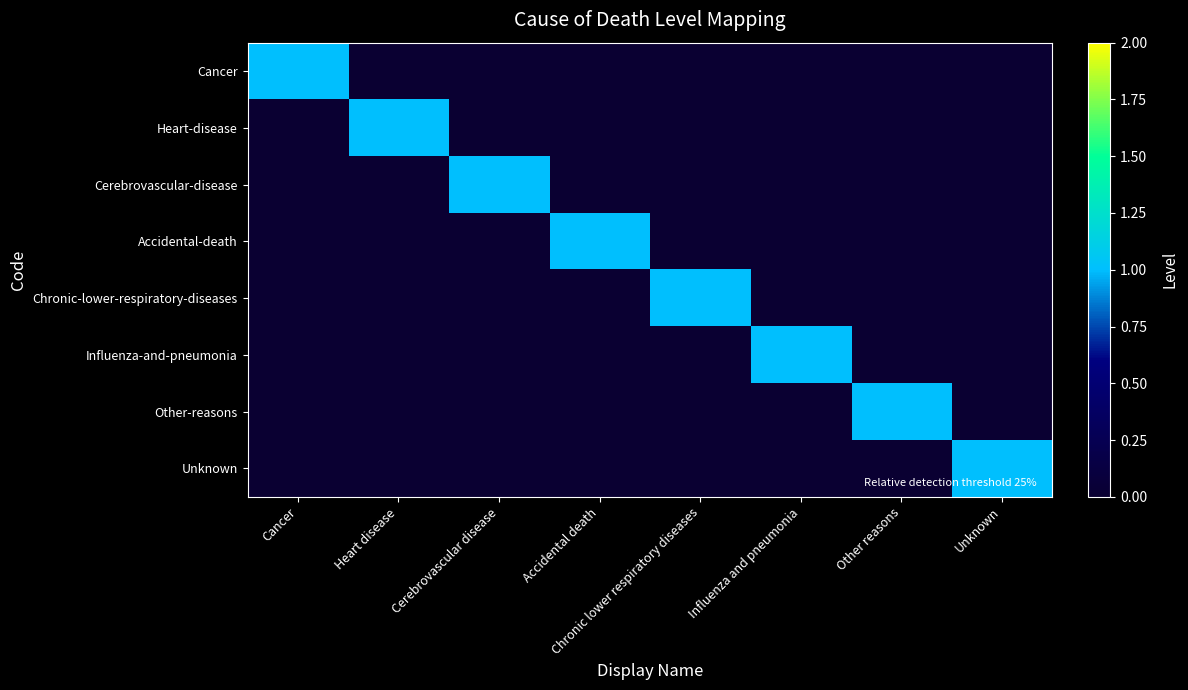

Reading left to right, extract all data points from this chart.

Cancer: Cancer=1	Heart disease=0	Cerebrovascular disease=0	Accidental death=0	Chronic lower respiratory diseases=0	Influenza and pneumonia=0	Other reasons=0	Unknown=0
Heart-disease: Cancer=0	Heart disease=1	Cerebrovascular disease=0	Accidental death=0	Chronic lower respiratory diseases=0	Influenza and pneumonia=0	Other reasons=0	Unknown=0
Cerebrovascular-disease: Cancer=0	Heart disease=0	Cerebrovascular disease=1	Accidental death=0	Chronic lower respiratory diseases=0	Influenza and pneumonia=0	Other reasons=0	Unknown=0
Accidental-death: Cancer=0	Heart disease=0	Cerebrovascular disease=0	Accidental death=1	Chronic lower respiratory diseases=0	Influenza and pneumonia=0	Other reasons=0	Unknown=0
Chronic-lower-respiratory-diseases: Cancer=0	Heart disease=0	Cerebrovascular disease=0	Accidental death=0	Chronic lower respiratory diseases=1	Influenza and pneumonia=0	Other reasons=0	Unknown=0
Influenza-and-pneumonia: Cancer=0	Heart disease=0	Cerebrovascular disease=0	Accidental death=0	Chronic lower respiratory diseases=0	Influenza and pneumonia=1	Other reasons=0	Unknown=0
Other-reasons: Cancer=0	Heart disease=0	Cerebrovascular disease=0	Accidental death=0	Chronic lower respiratory diseases=0	Influenza and pneumonia=0	Other reasons=1	Unknown=0
Unknown: Cancer=0	Heart disease=0	Cerebrovascular disease=0	Accidental death=0	Chronic lower respiratory diseases=0	Influenza and pneumonia=0	Other reasons=0	Unknown=1